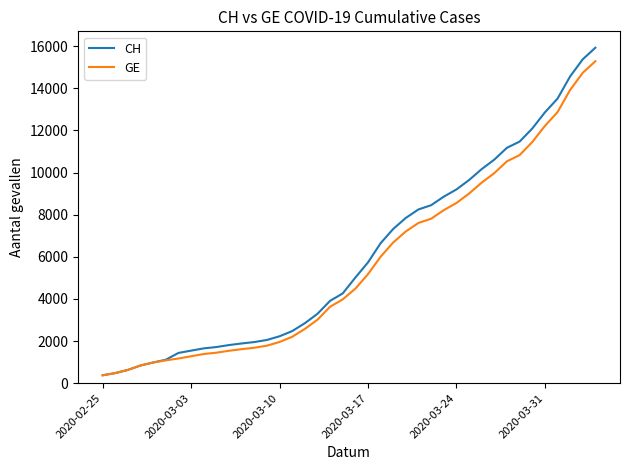

What is the greatest value displayed?

15926